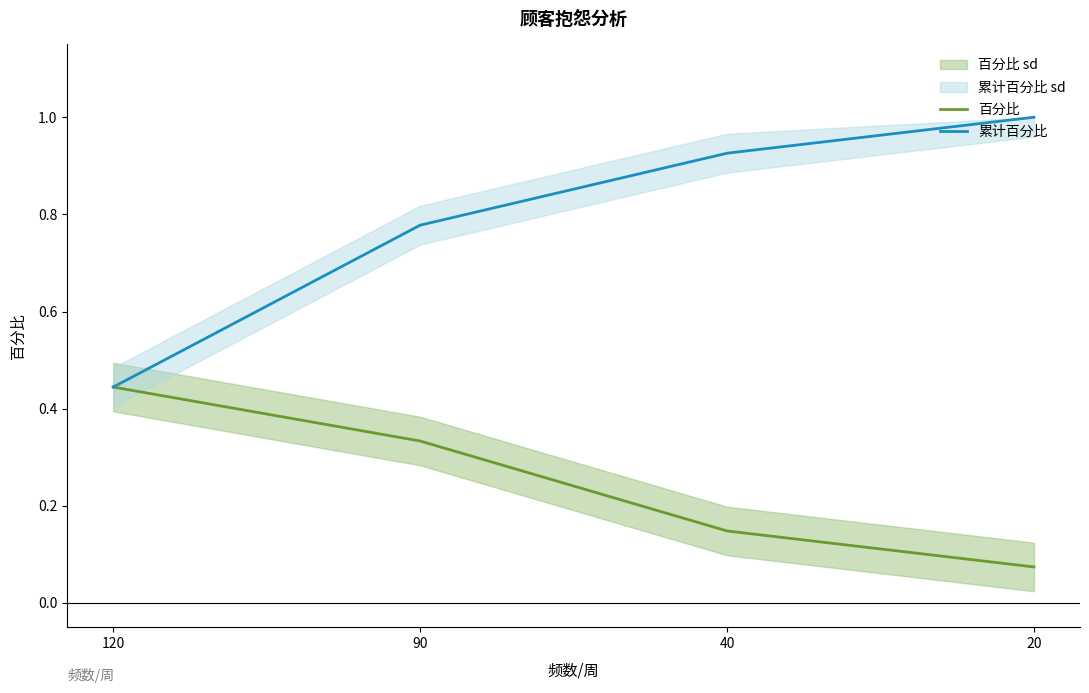

What is the total value across all series at 90?

1.1